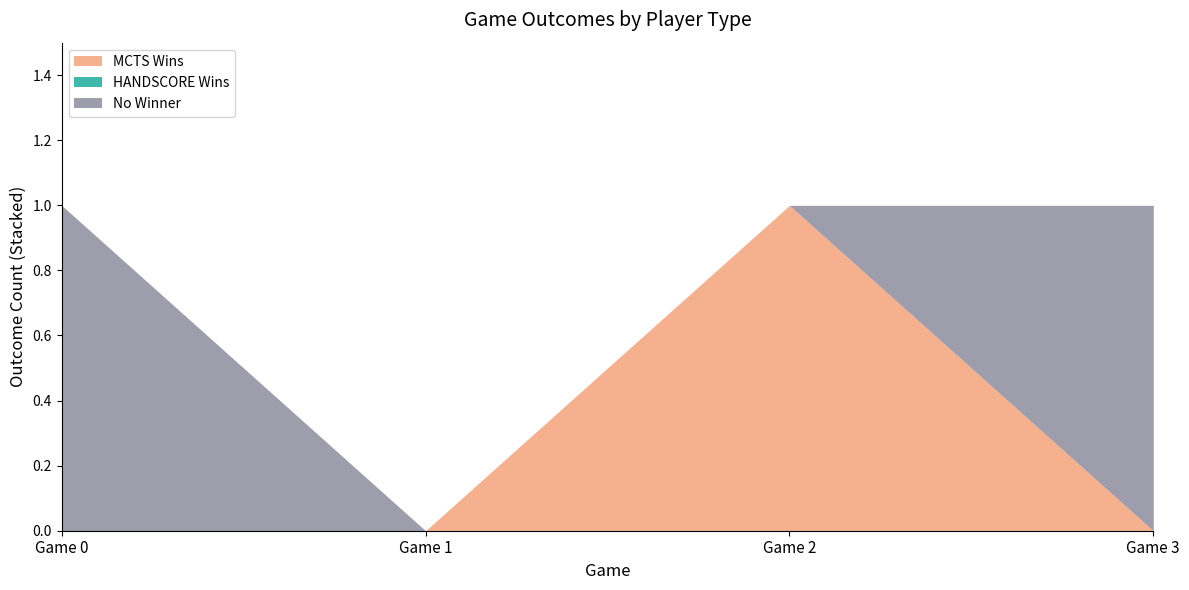

Reading left to right, list all the values displayed in this chart.

MCTS Wins: 0	0	1	0
HANDSCORE Wins: 0	0	0	0
No Winner: 1	0	0	1